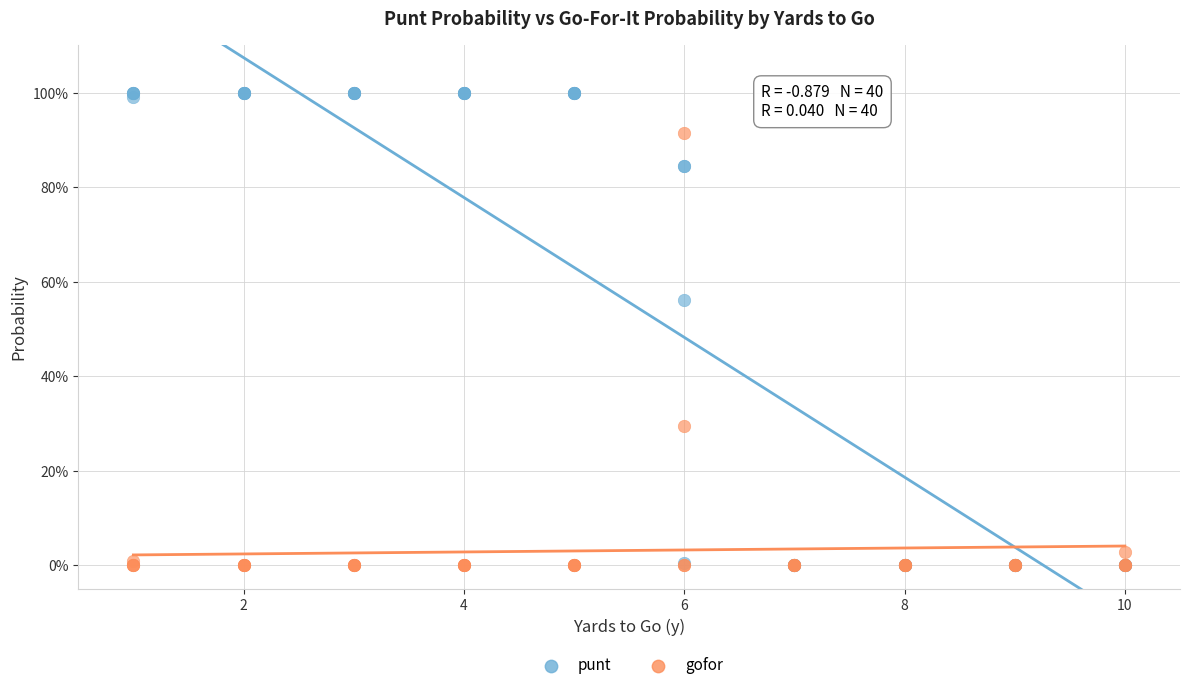

What are all the series names shown in the legend?

punt, gofor